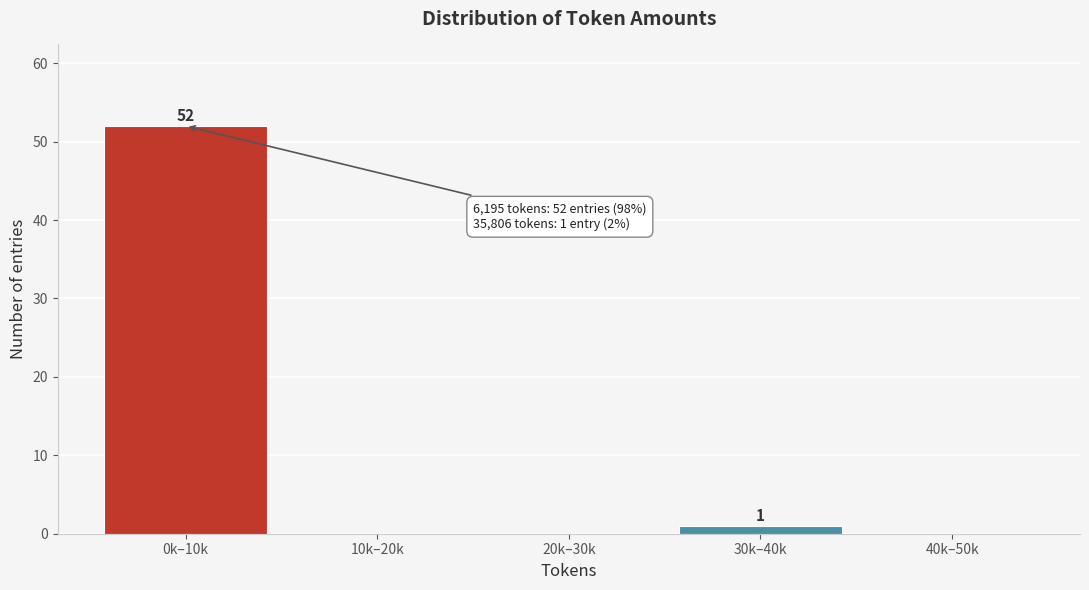

Reading left to right, what are all the values shown in this chart?

0k–10k=52	10k–20k=0	20k–30k=0	30k–40k=1	40k–50k=0